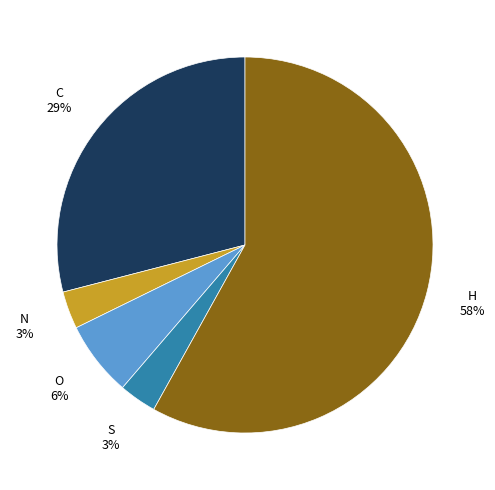

To the nearest percent, what is the difference between the C and S slice percentages?

26%